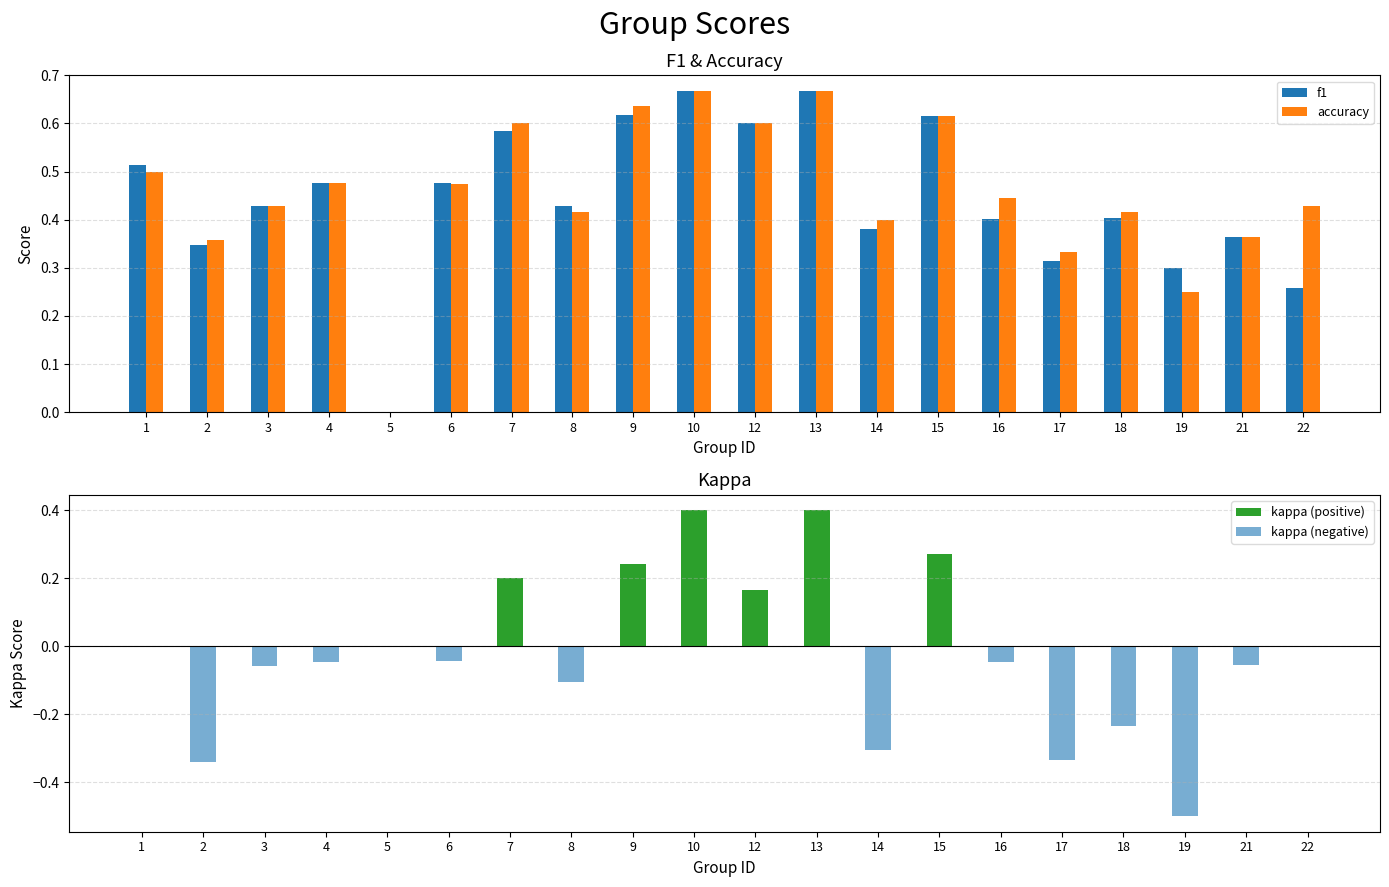

Reading left to right, what are all the values shown in this chart?

f1: 0.5	0.3	0.4	0.5	0.0	0.5	0.6	0.4	0.6	0.7	0.6	0.7	0.4	0.6	0.4	0.3	0.4	0.3	0.4	0.3
accuracy: 0.5	0.4	0.4	0.5	0.0	0.5	0.6	0.4	0.6	0.7	0.6	0.7	0.4	0.6	0.4	0.3	0.4	0.2	0.4	0.4
kappa (positive): 0.0	0.0	0.0	0.0	0.0	0.0	0.2	0.0	0.2	0.4	0.2	0.4	0.0	0.3	0.0	0.0	0.0	0.0	0.0	0.0
kappa (negative): 0.0	-0.3	-0.1	-0.0	0.0	-0.0	0.0	-0.1	0.0	0.0	0.0	0.0	-0.3	0.0	-0.0	-0.3	-0.2	-0.5	-0.1	0.0